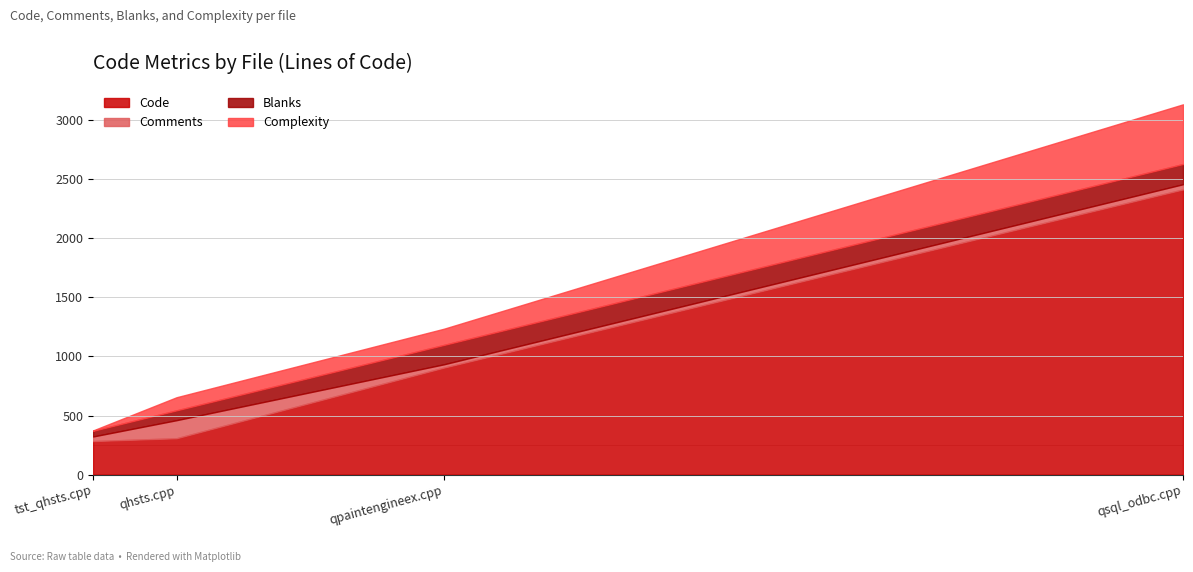

At how many categories does at least one series exceed 209?

4